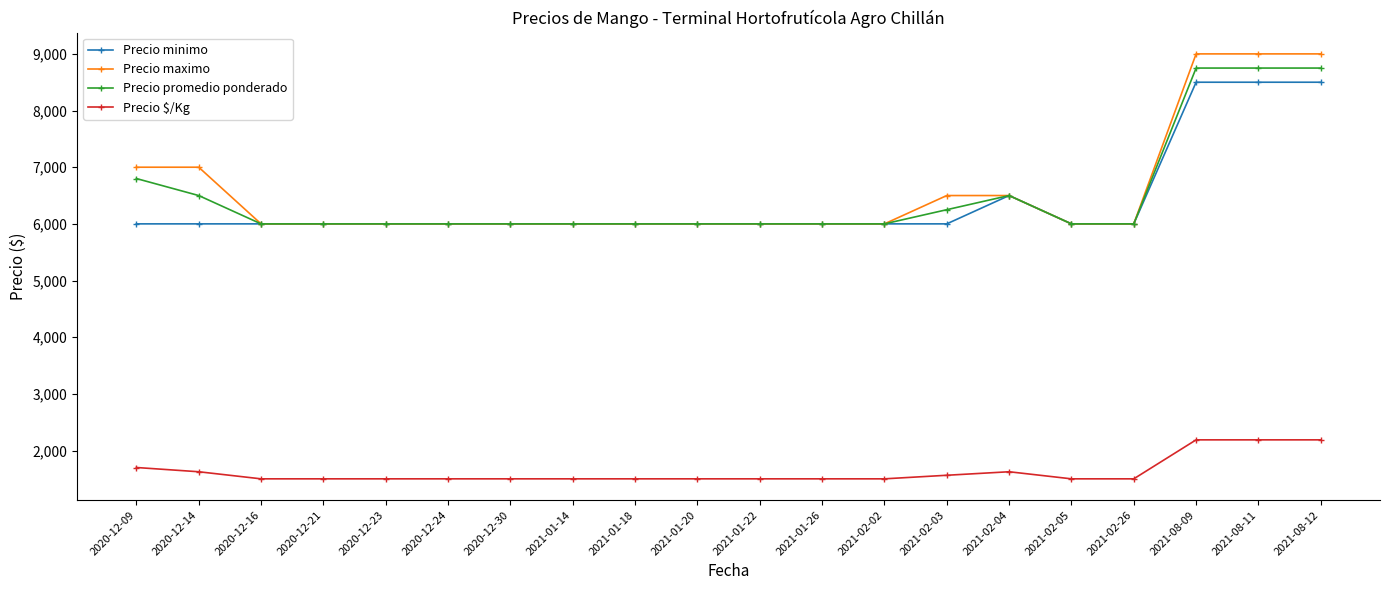

Is this an area chart (filled region under the line)?

No